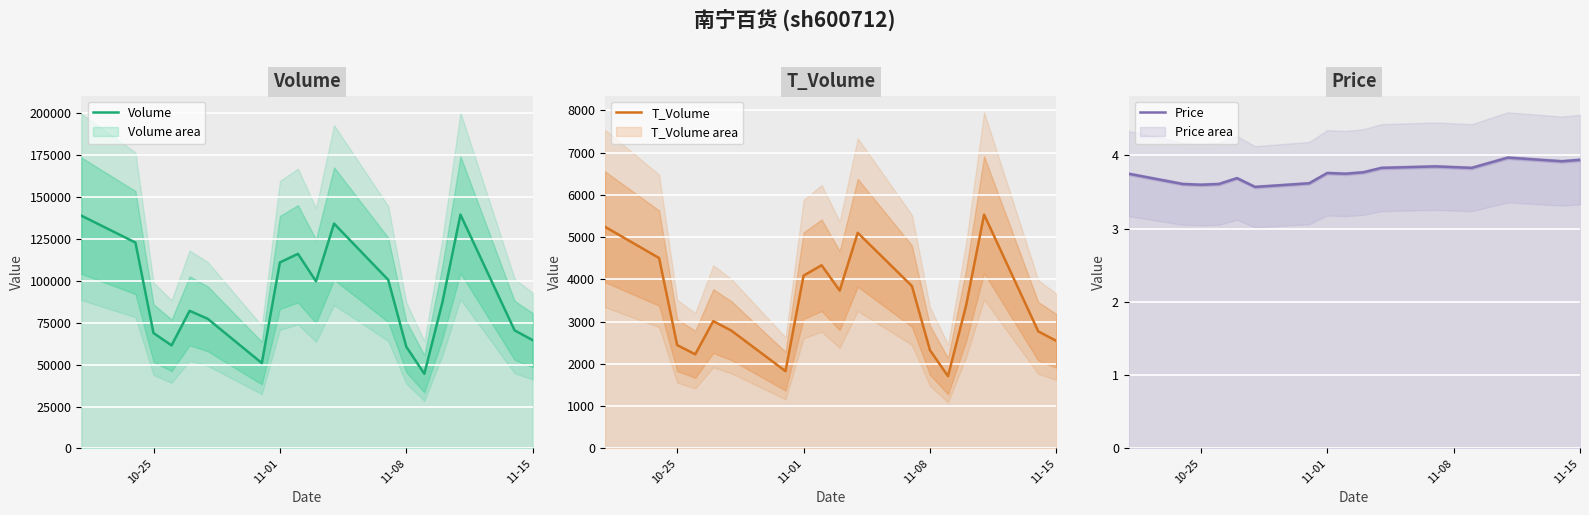

What is the average value of the T_Volume series?

3411.9